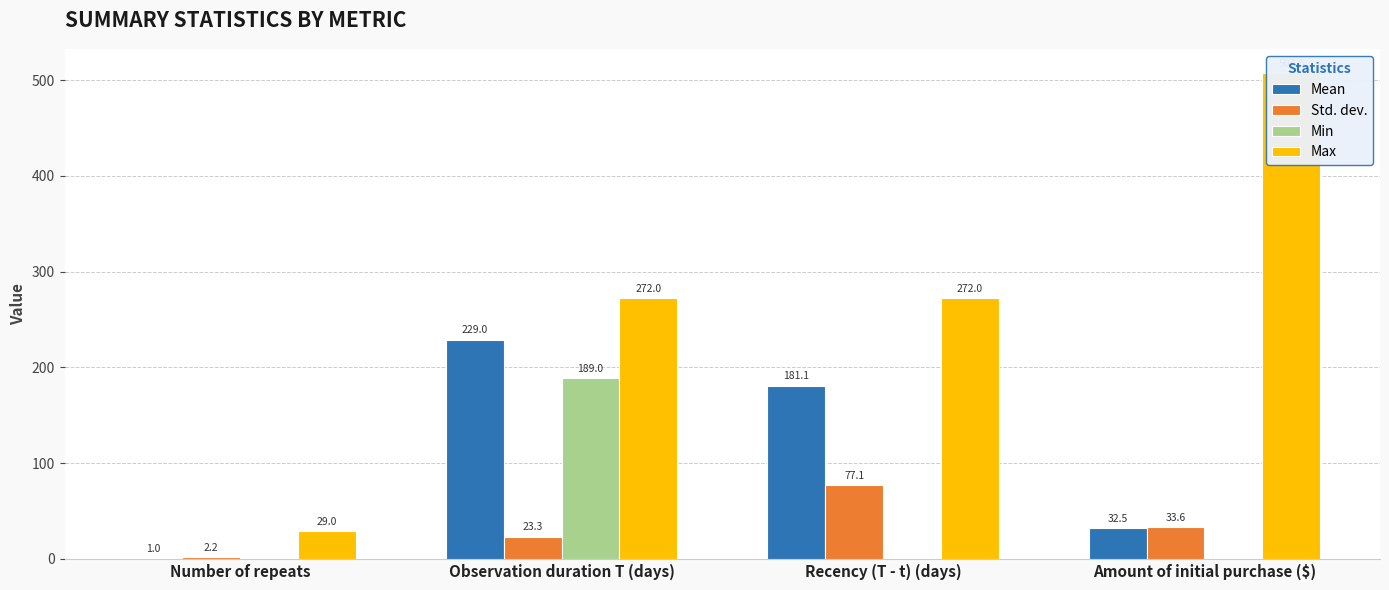

Count the number of data series in this chart.

4